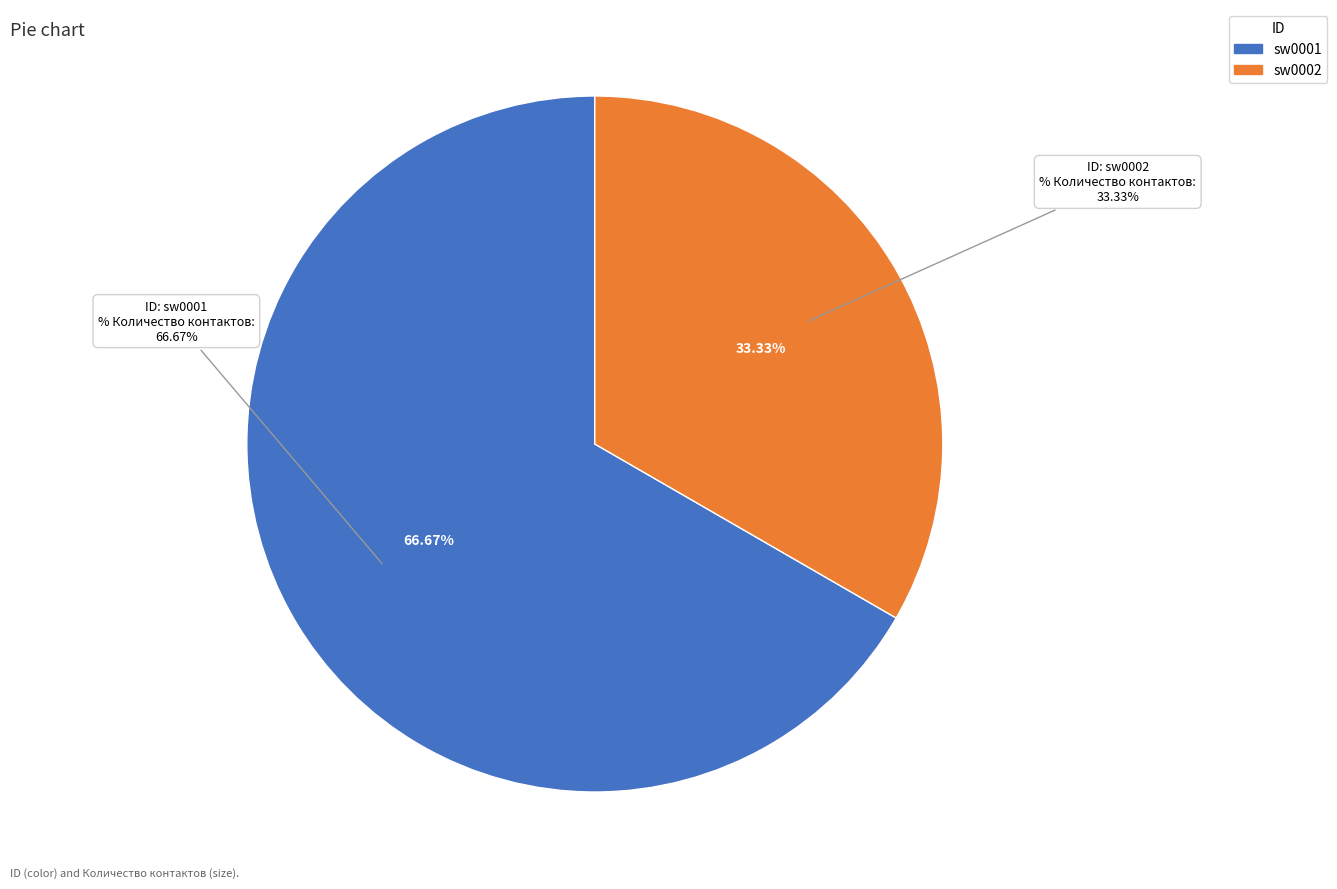

Approximately how many times larger is the value at sw0001 compared to sw0002?

2.0